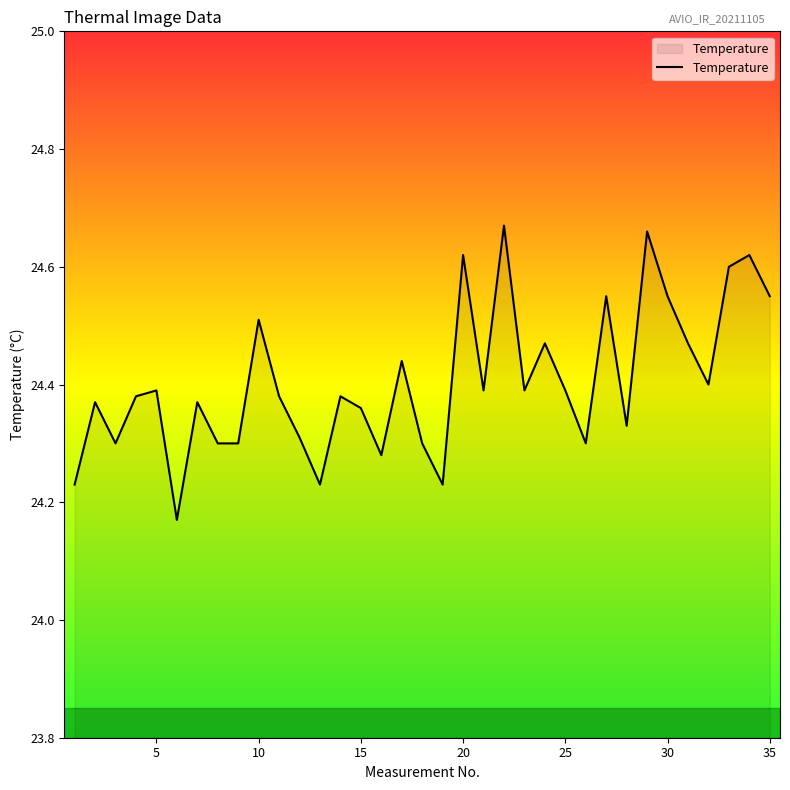

What is the difference between the maximum and minimum values?

0.5